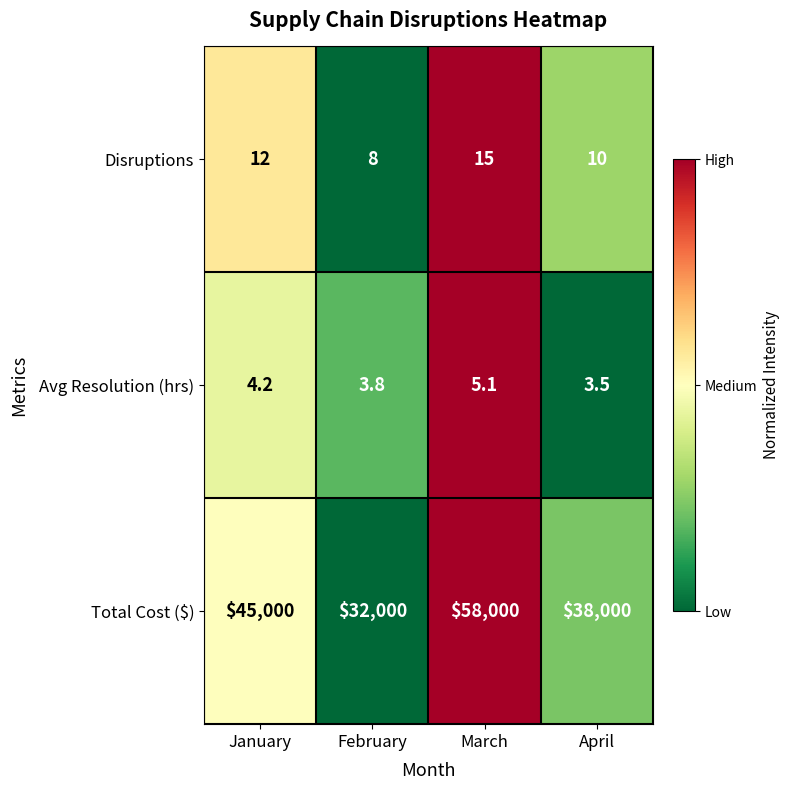

At March, list the series in order from smallest to largest.

Avg Resolution (hrs), Disruptions, Total Cost ($)